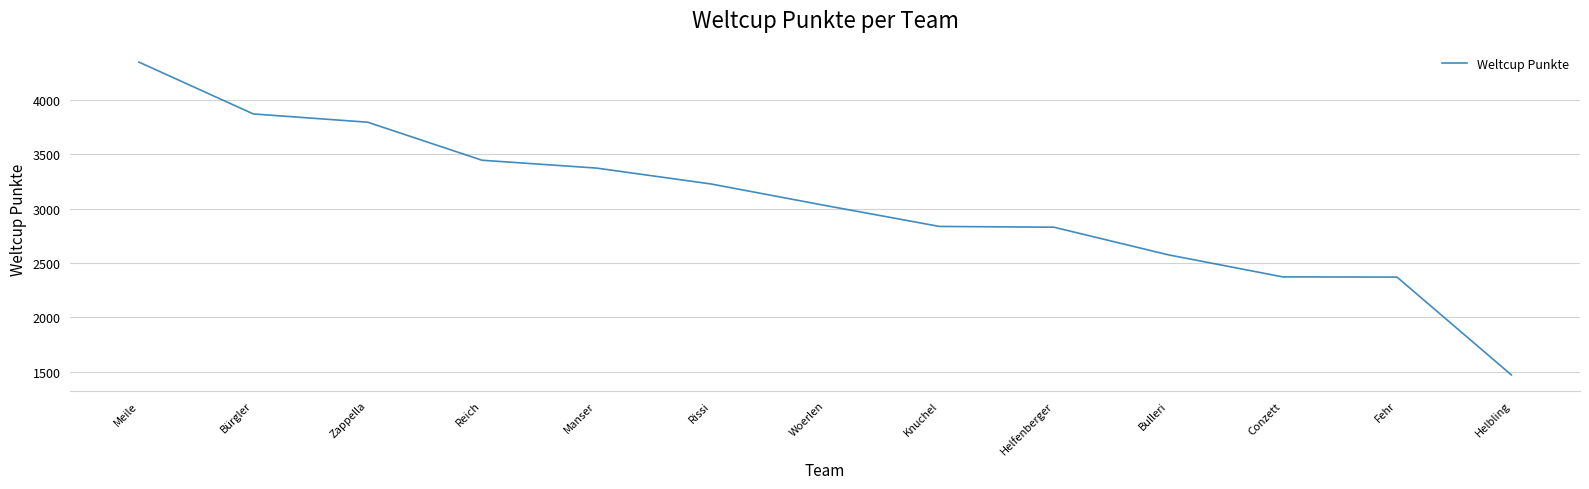

At which category does the chart reach its peak across all series?

Meile